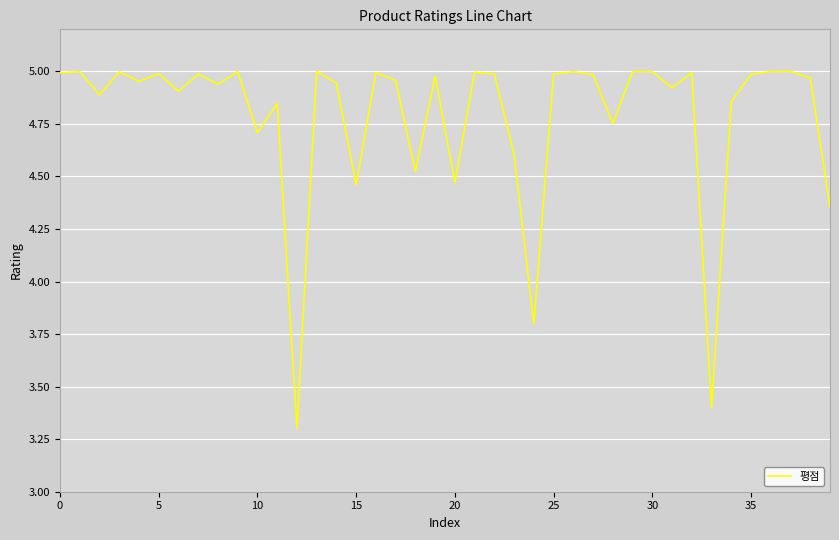

What is the smallest value displayed?

3.3